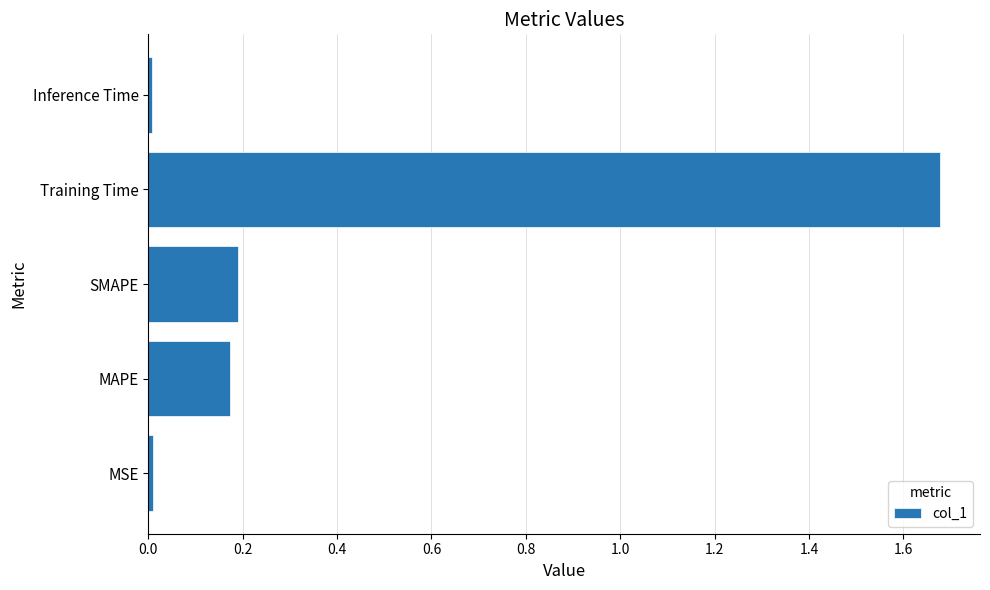

What is the sum of all values?

2.1